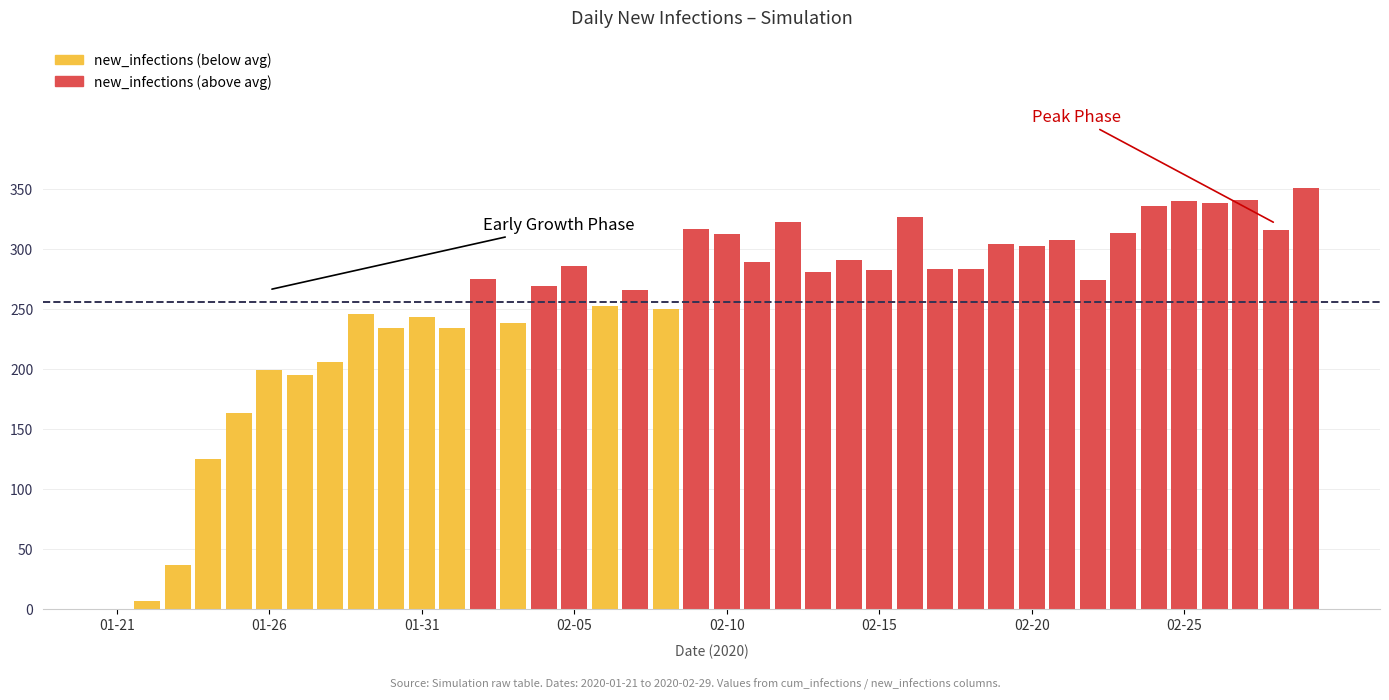

What is the greatest value displayed?

350.9